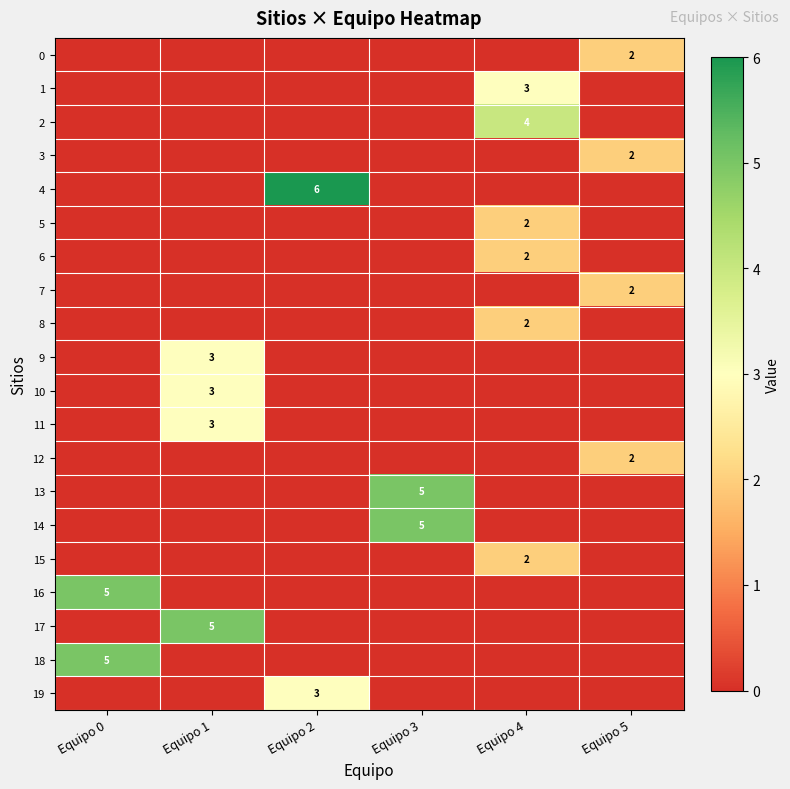

The 7 series shows 2 at Equipo 5. True or false?

True